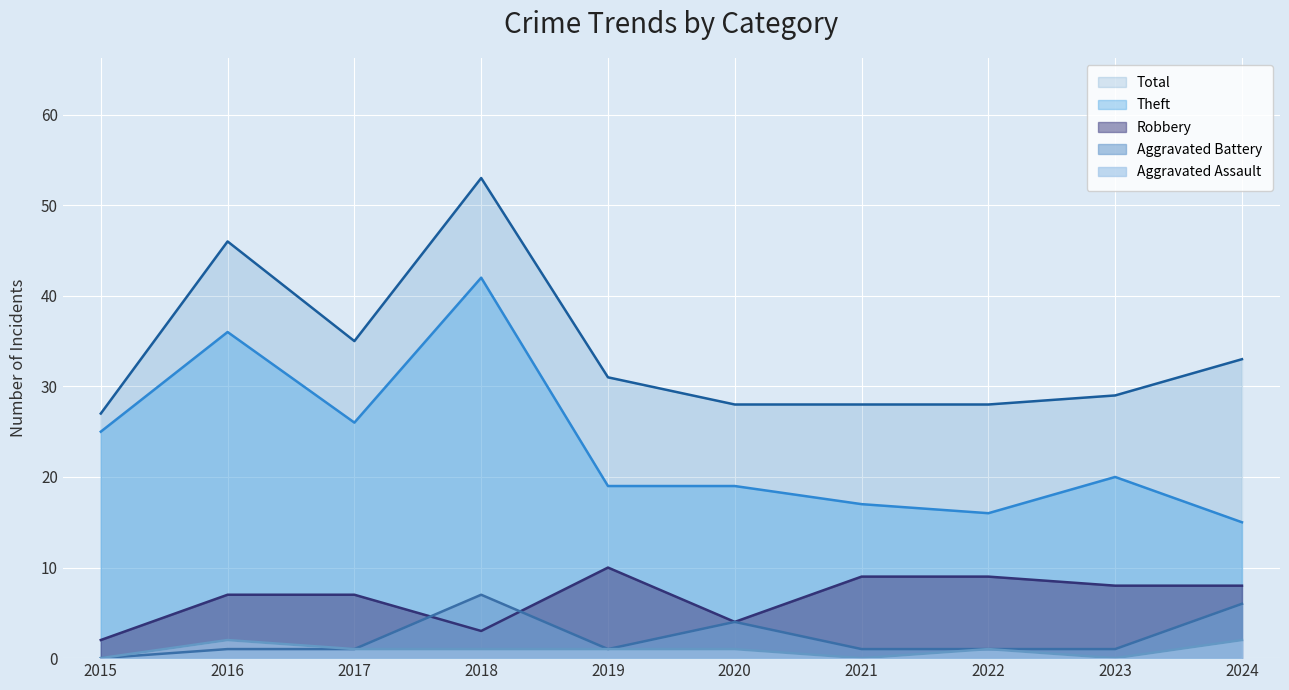

True or false: Robbery has more than 1 points higher than both neighbors.

False